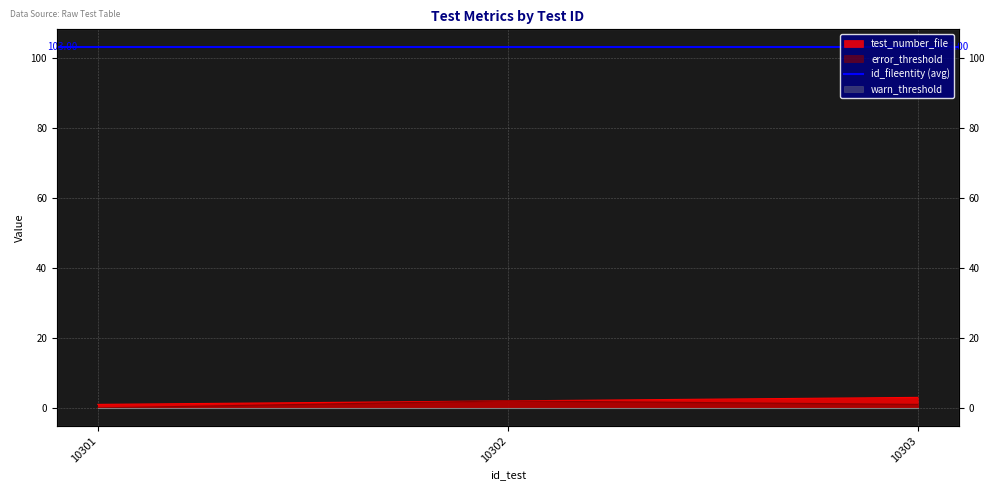

What is the difference between the maximum and minimum values in the error_threshold series?

2